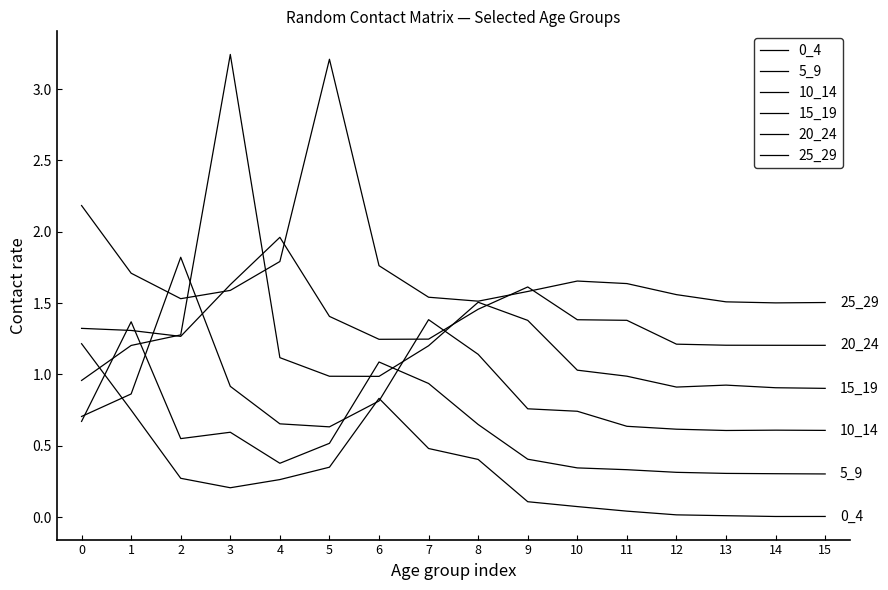

What is the maximum value for 0_4?

1.2